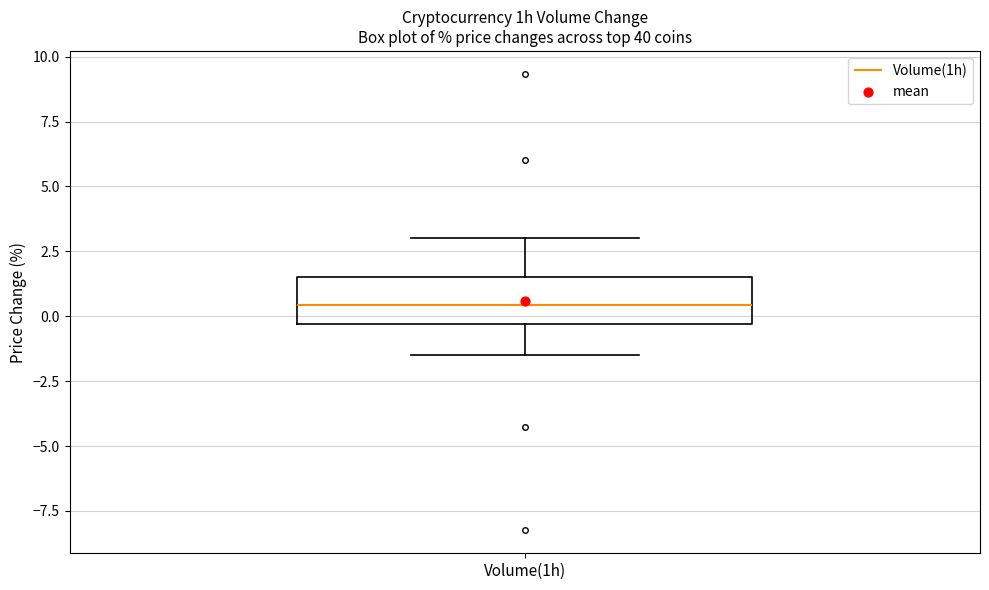

Where does the lower whisker of the box for Volume(1h) end on the y-axis? The values are not printed on the chart, so give them approximately, as read against the axis.

-1.5